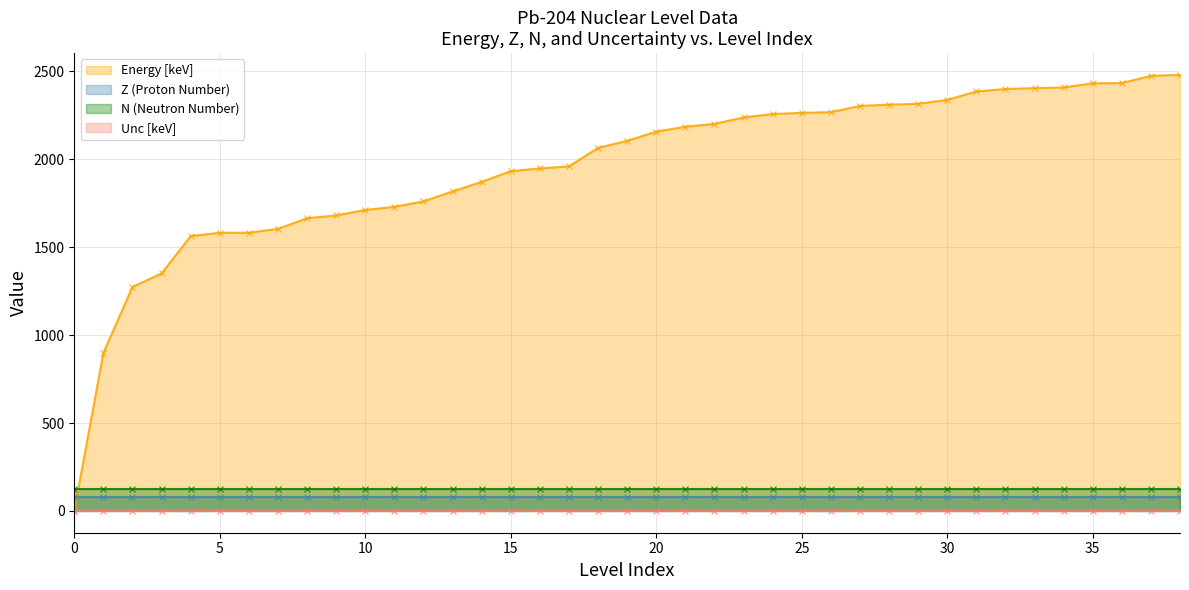

Is it true that Unc [keV] equals 0.0 at 29?

False